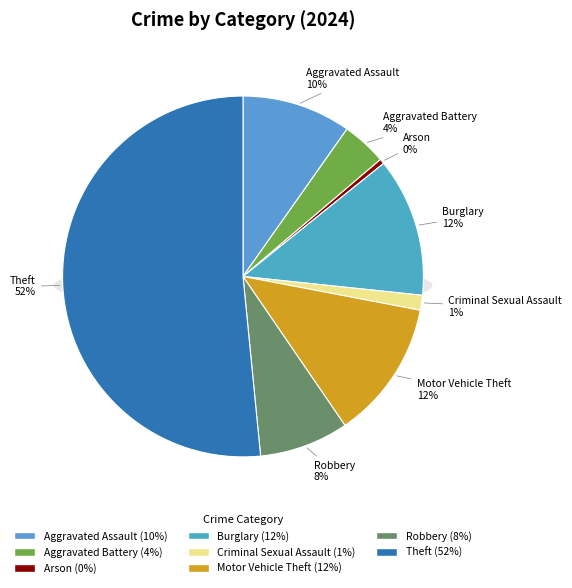

Does Theft account for over 50% of the chart?

Yes